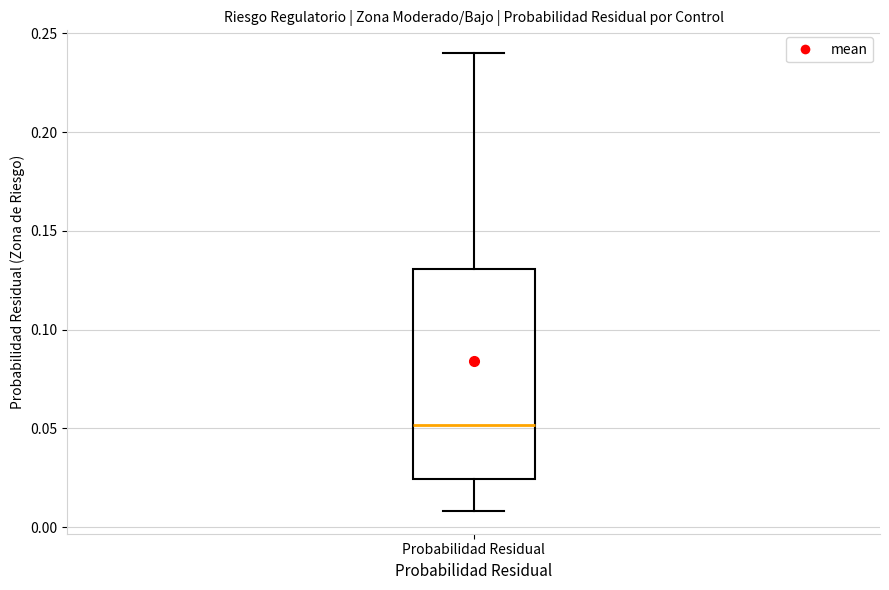

Read this box plot against the y-axis: the position of the median line, the range covered by the box, and the ends of both whiskers. The values are not printed on the chart, so give them approximately, as read against the axis.

median 0.050, box 0.025 to 0.130, whiskers 0.010 to 0.240